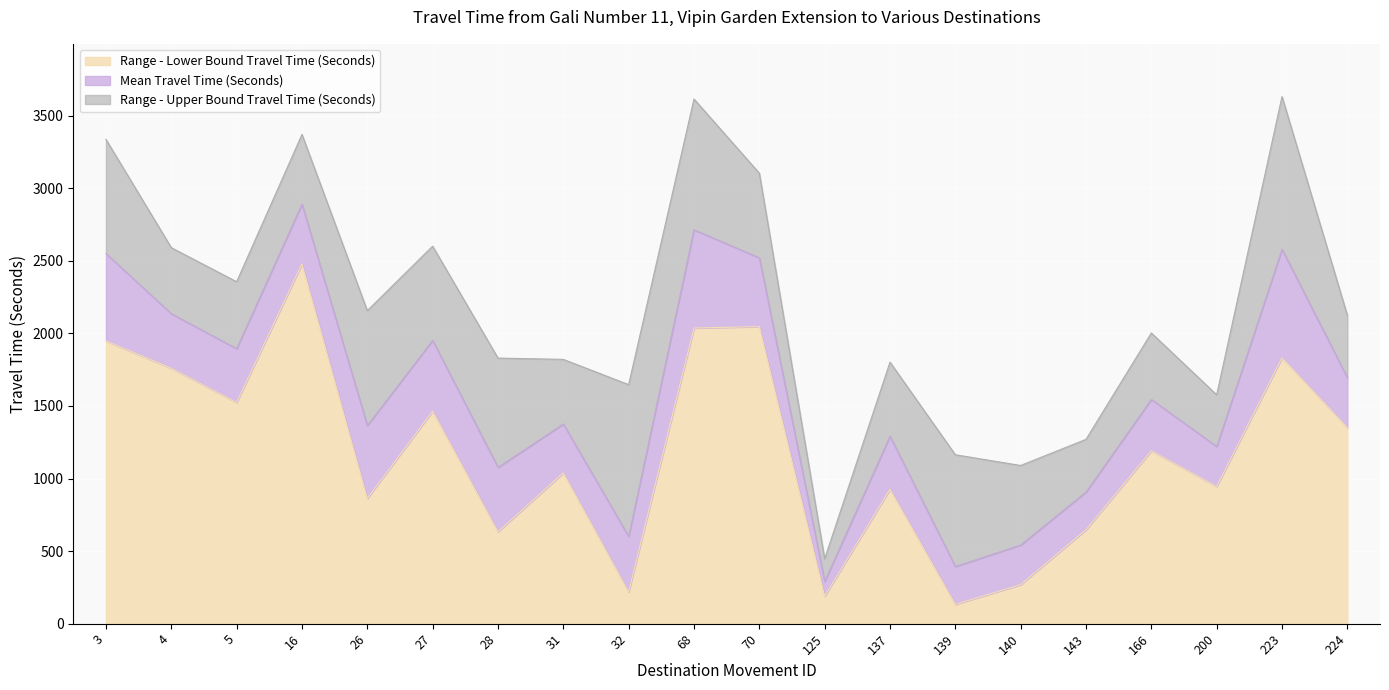

List the series in order of their overall mean, lowest first.

Range - Lower Bound Travel Time (Seconds), Mean Travel Time (Seconds), Range - Upper Bound Travel Time (Seconds)